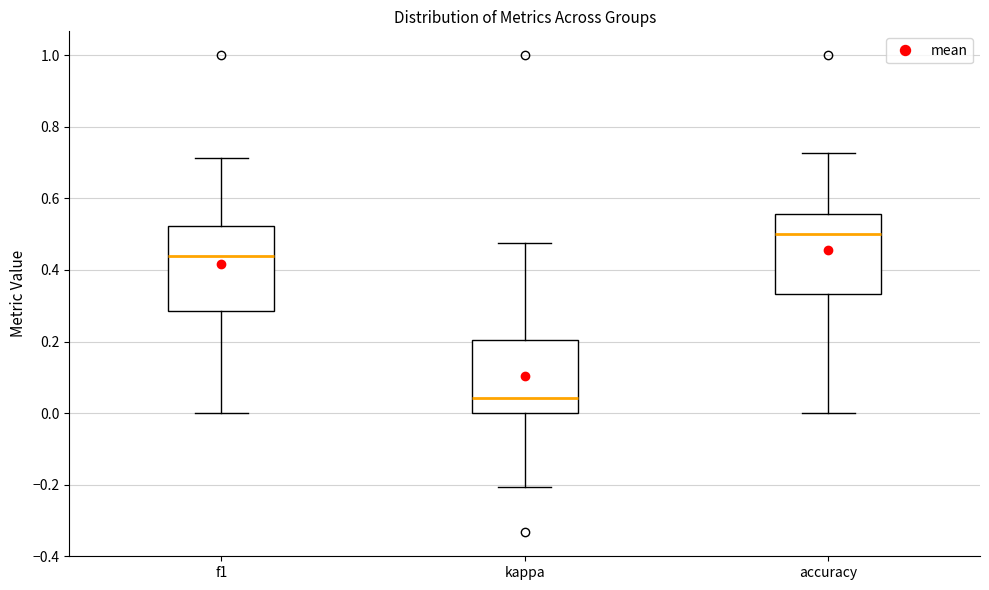

Which box has the lowest median line?

kappa